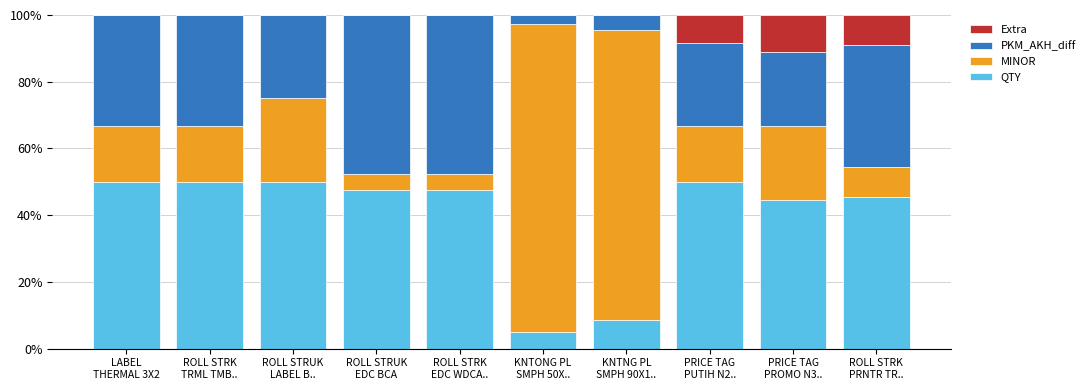

What is the sum of all QTY values?

399.0